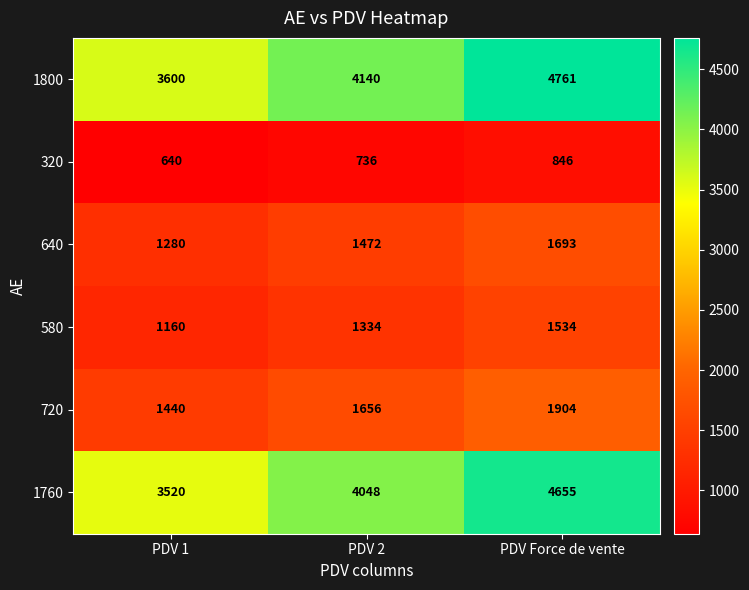

Where is 580 nearest to the value 1347?

PDV 2